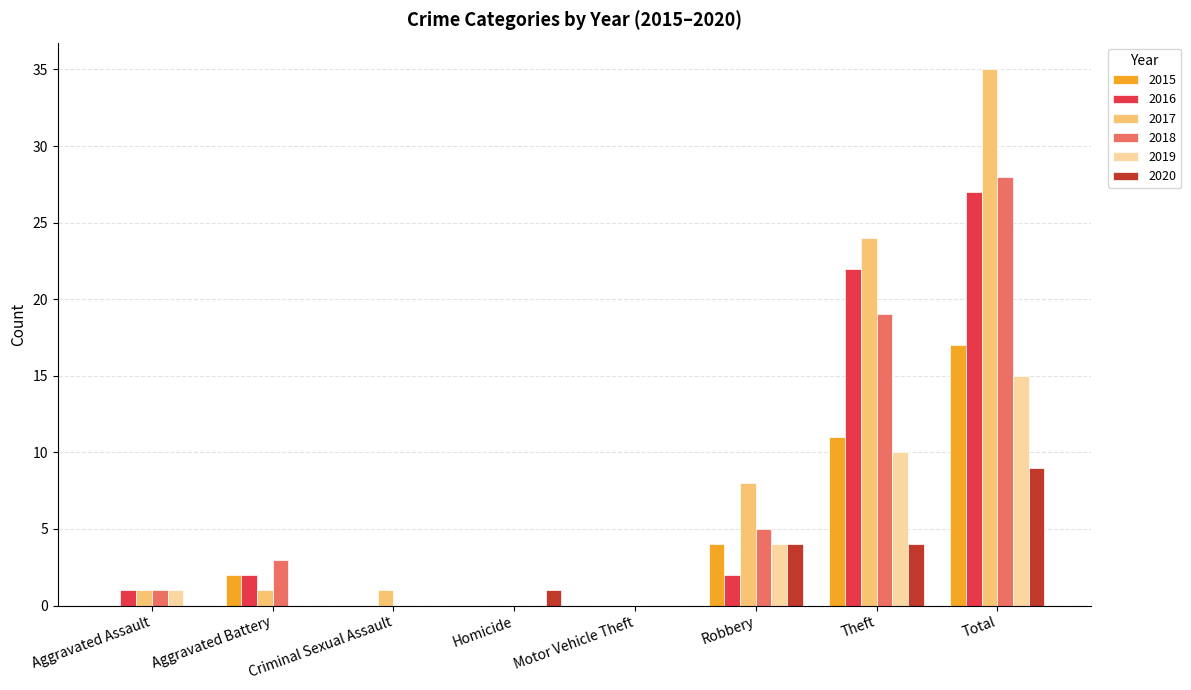

Does the chart contain stacked bars?

No